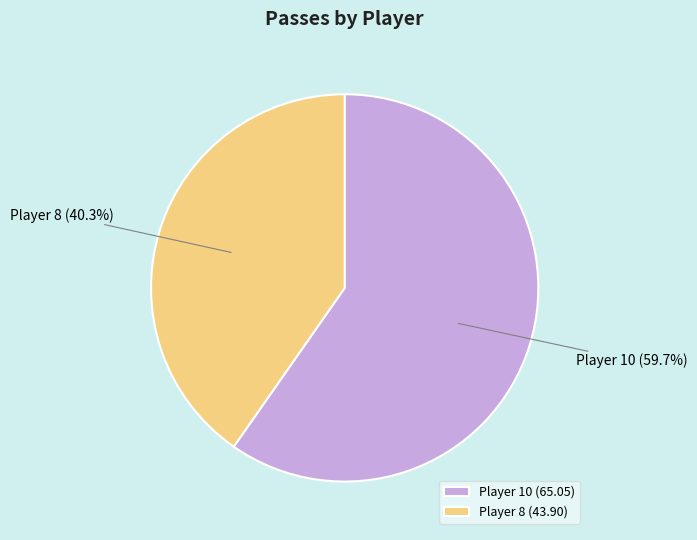

Between Player 8 and Player 10, which is larger?

Player 10